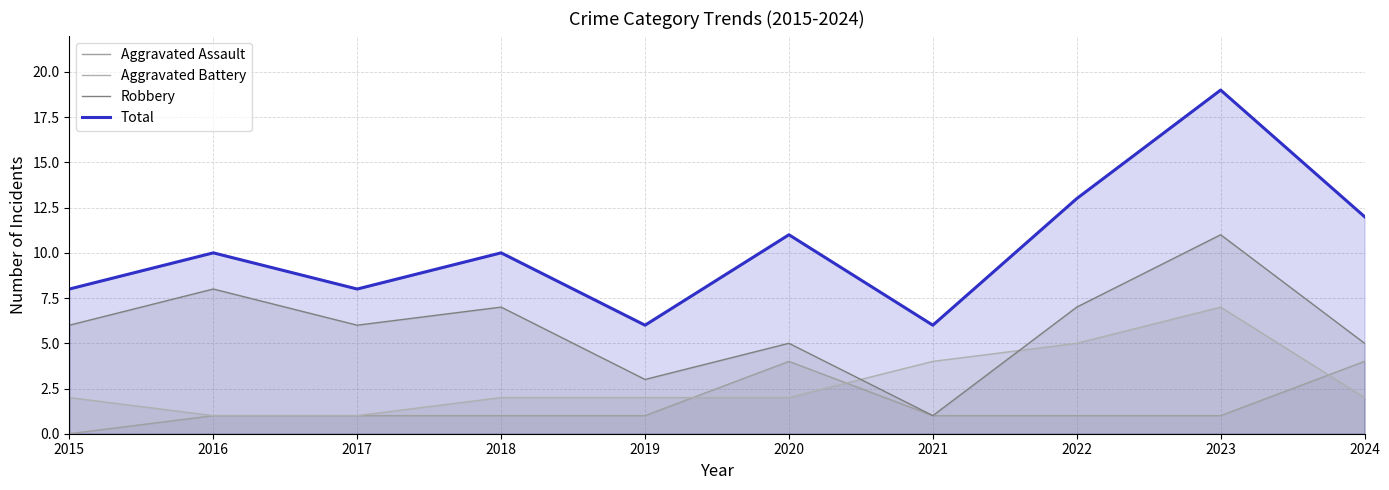

What is the value of the Total point at the 4th from the left?

10